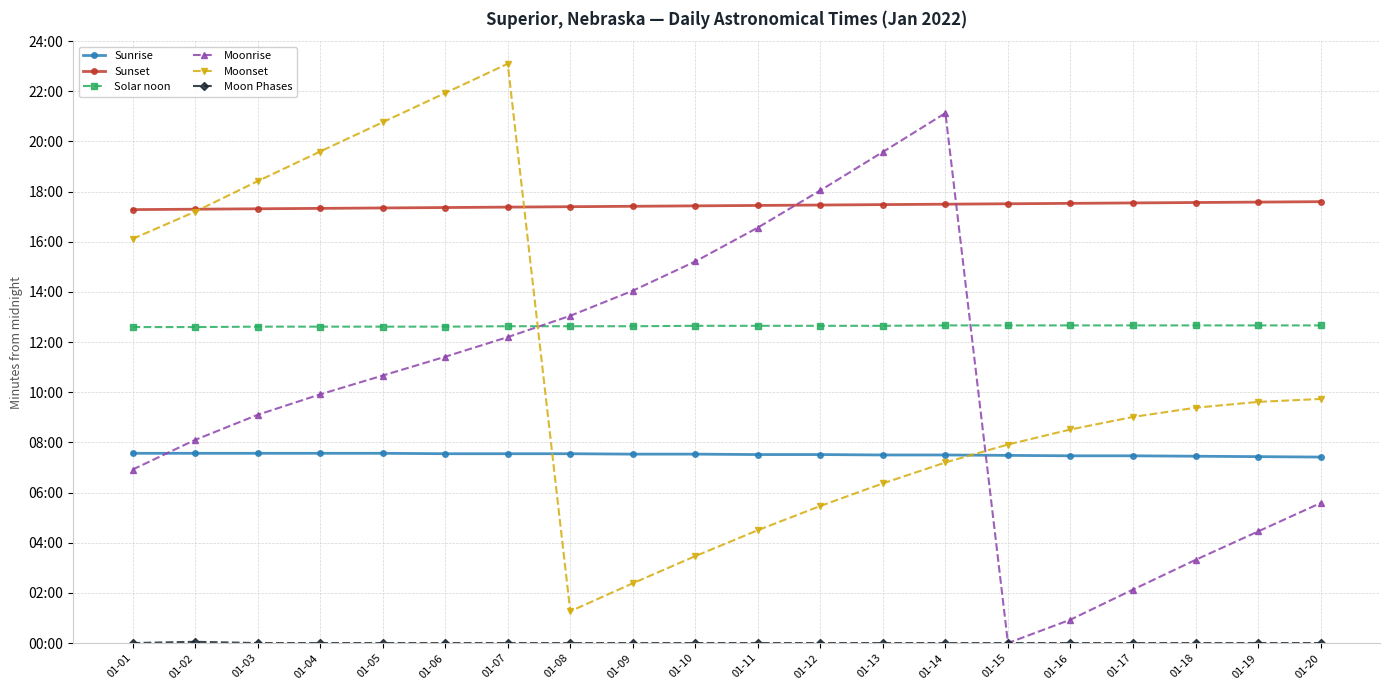

Is it true that Moonset equals 432 at 01-14?

True